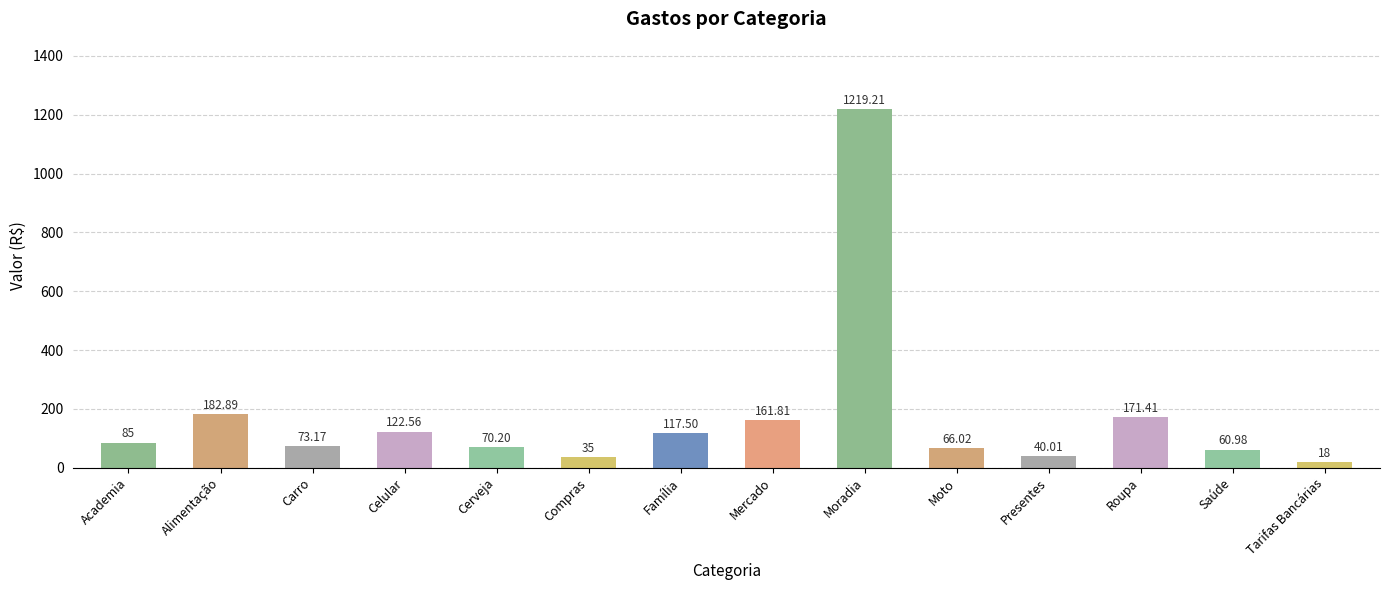

Reading left to right, transcribe all the data shown in this chart.

85.0	182.9	73.2	122.6	70.2	35.0	117.5	161.8	1219.2	66.0	40.0	171.4	61.0	18.0